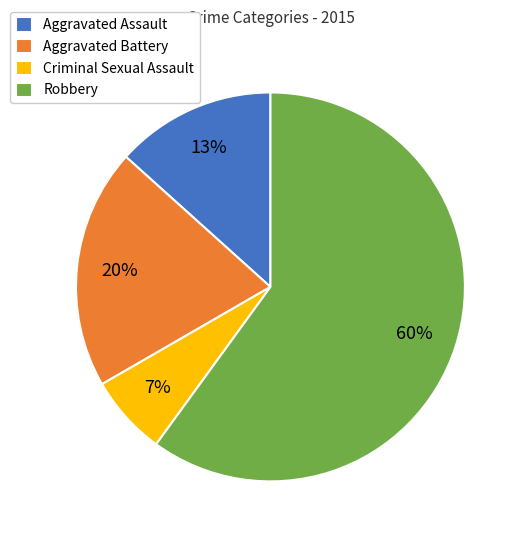

To the nearest percent, what portion does Aggravated Battery represent?

20%